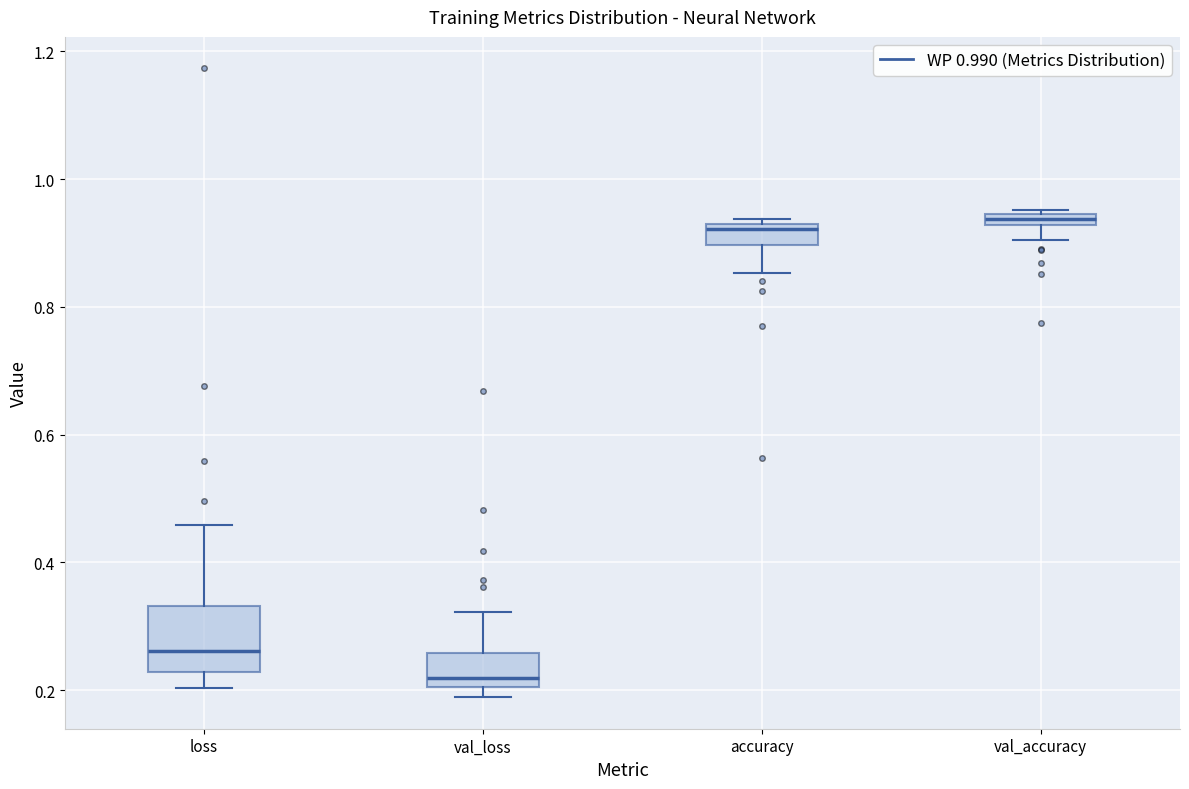

Where does the lower whisker of the box for val_accuracy end on the y-axis? The values are not printed on the chart, so give them approximately, as read against the axis.

0.90